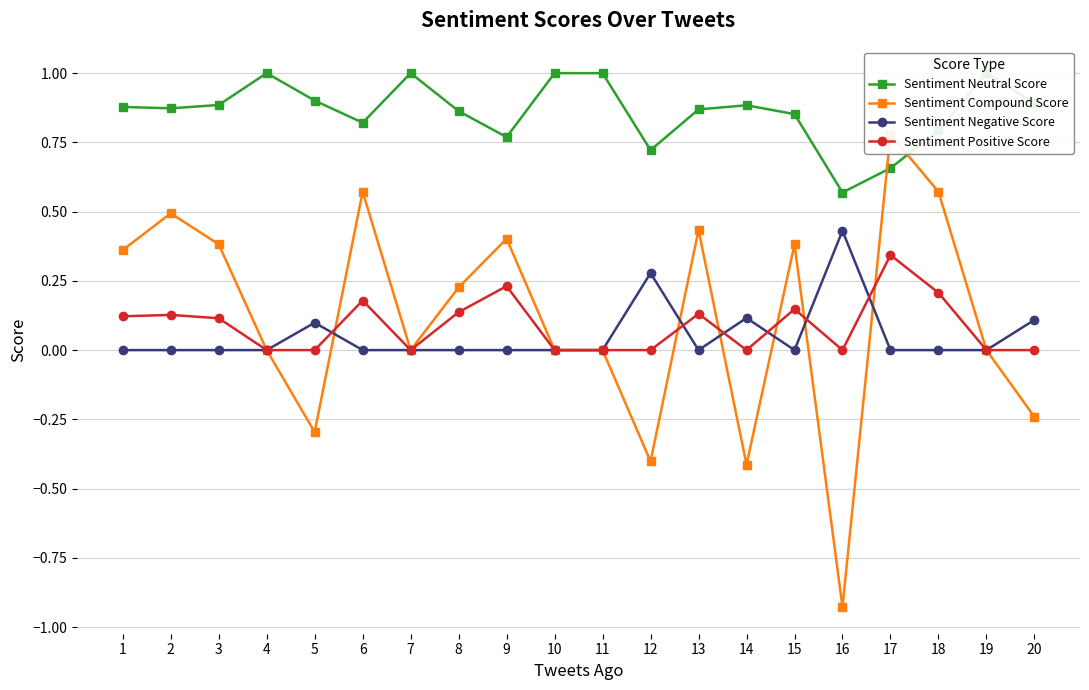

How many Sentiment Positive Score values are between 0 and 1?

20